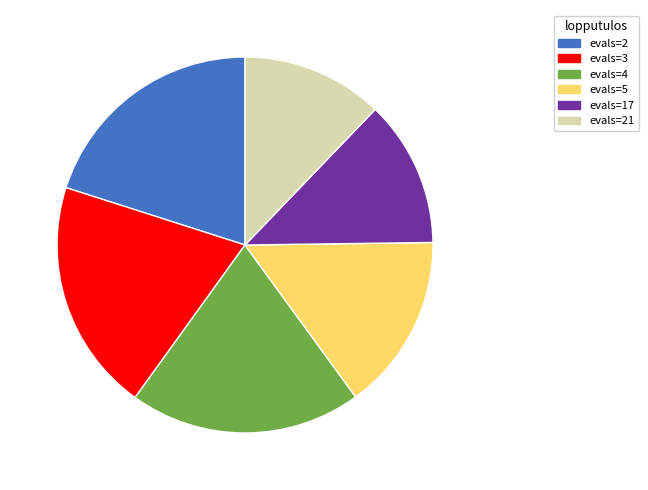

Combined, do evals=17 and evals=21 account for over 50%?

No